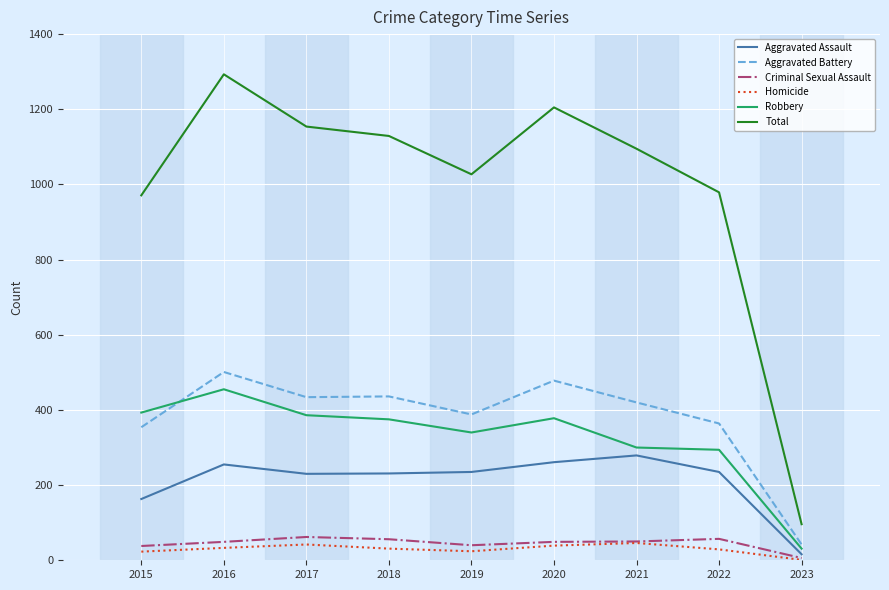

At which category does Total reach its first local peak?

2016